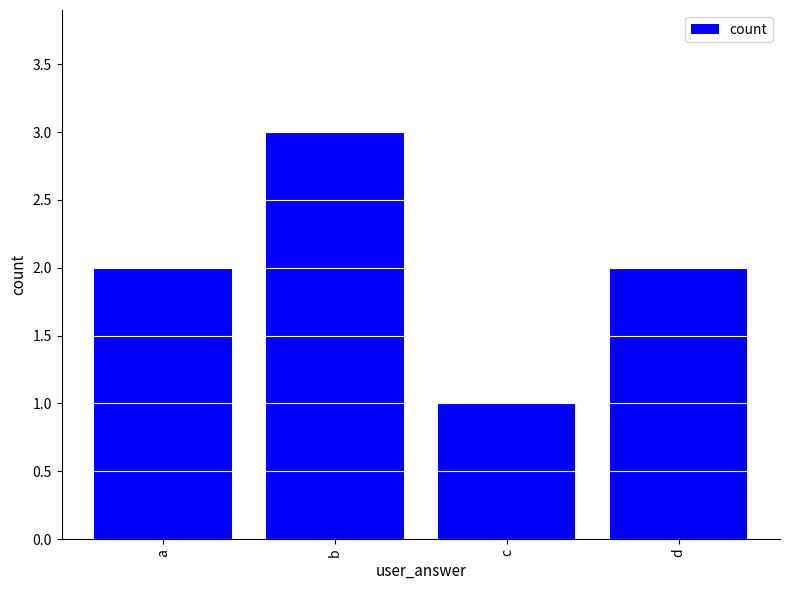

Which has a higher value, c or d?

d